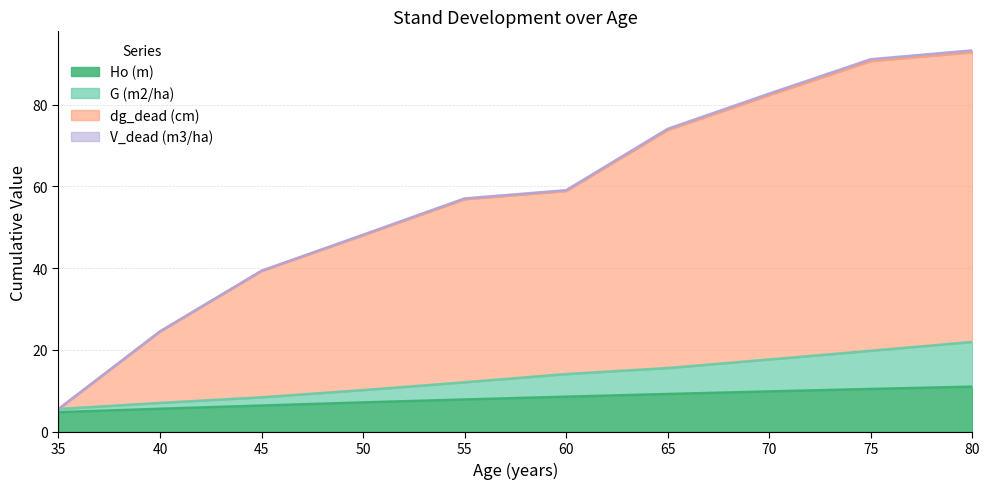

What is the total value across all series at 65?

74.1